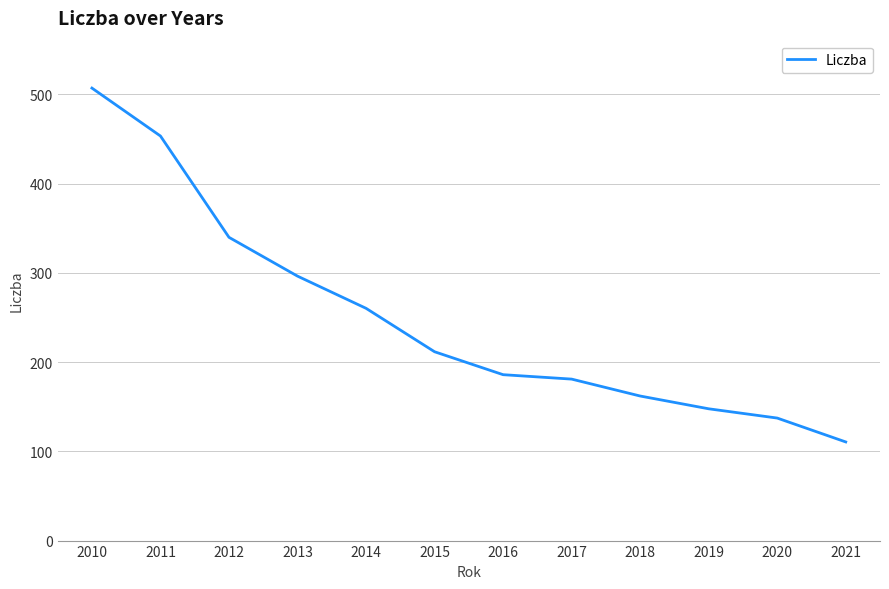

How many lines are shown in the chart?

1